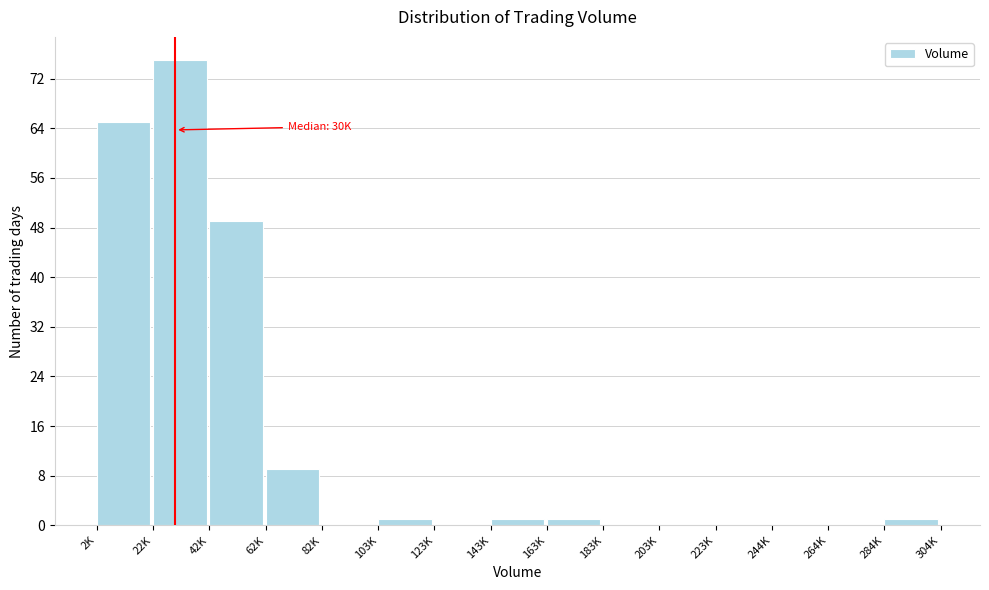

Reading left to right, what are all the values shown in this chart?

2K=65	22K=75	42K=49	62K=9	82K=0	103K=1	123K=0	143K=1	163K=1	183K=0	203K=0	223K=0	244K=0	264K=0	284K=1